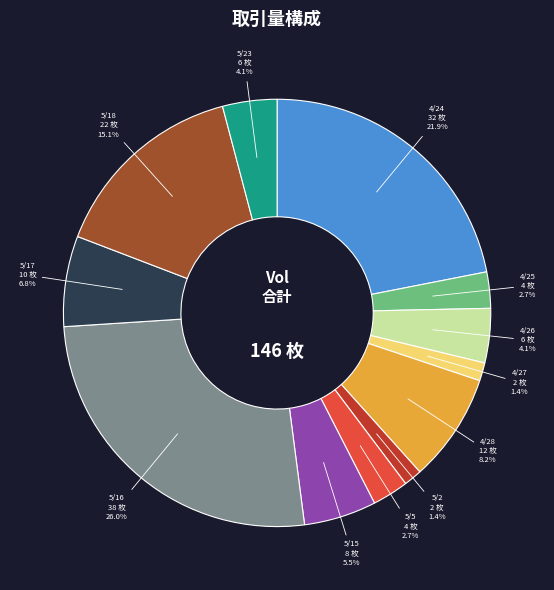

Between 5/15 and 5/17, which is larger?

5/17